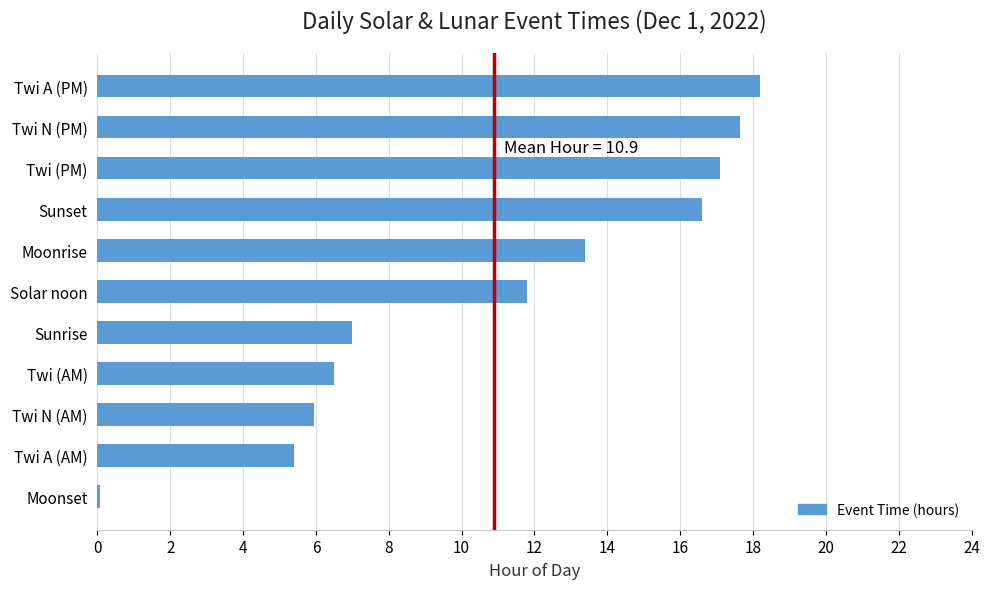

What is the change in value from Twi (AM) to Sunset?

+10.1